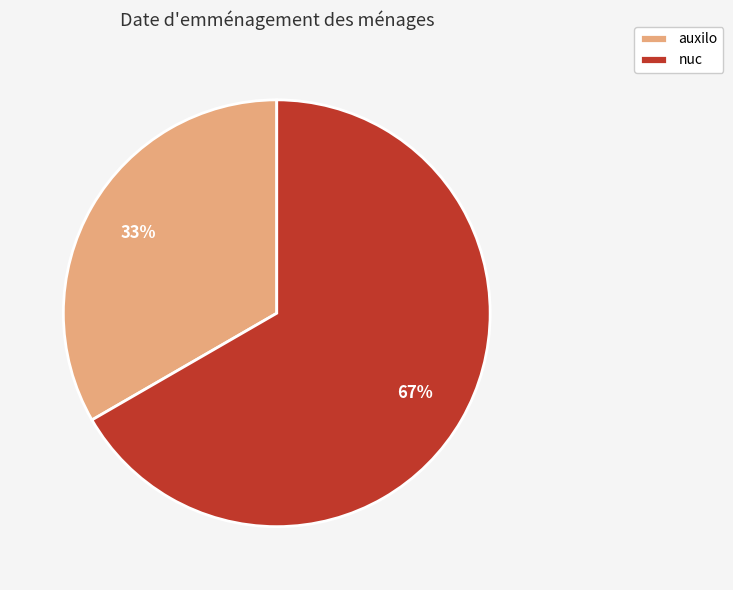

Is it true that nuc is 76% of the pie?

False